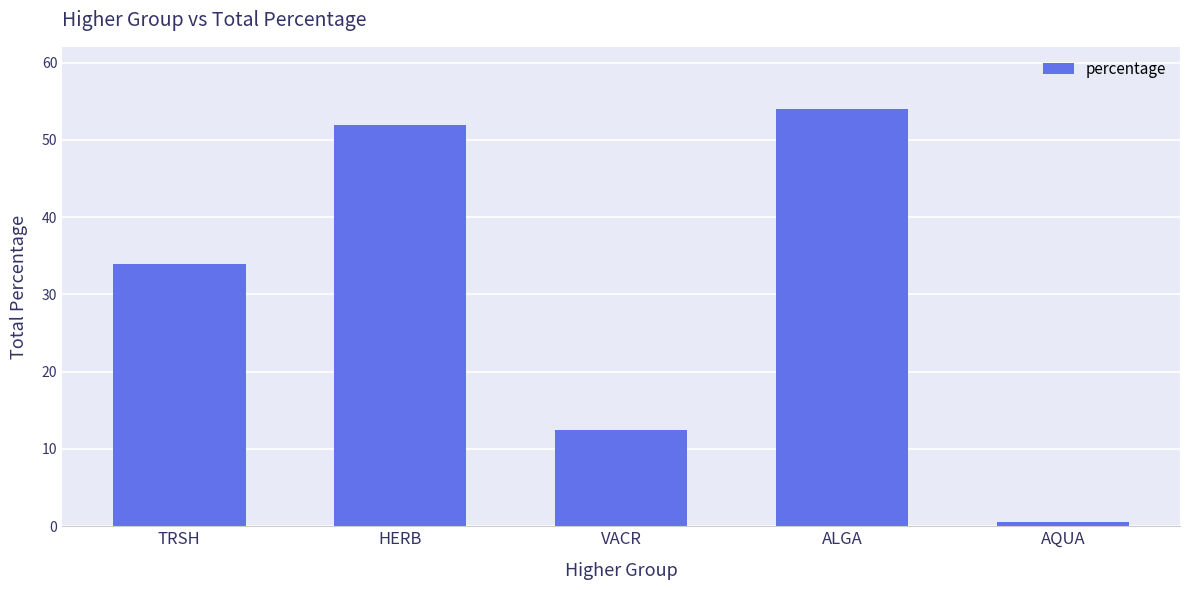

Which has a higher value, HERB or VACR?

HERB